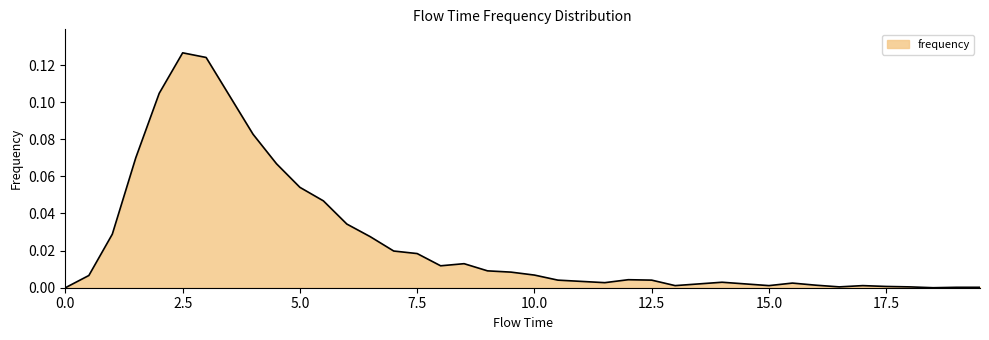

Does the chart have visible grid lines?

No